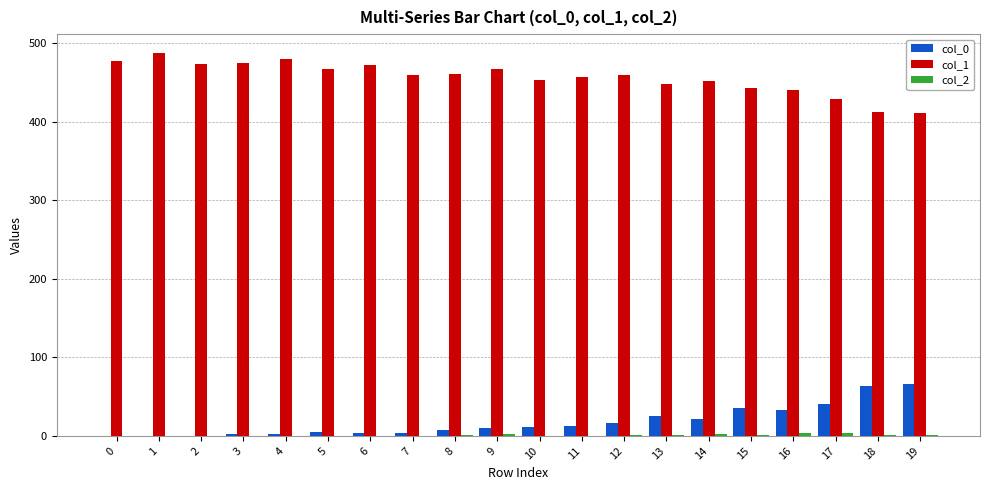

The col_0 series shows 36 at 15. True or false?

True